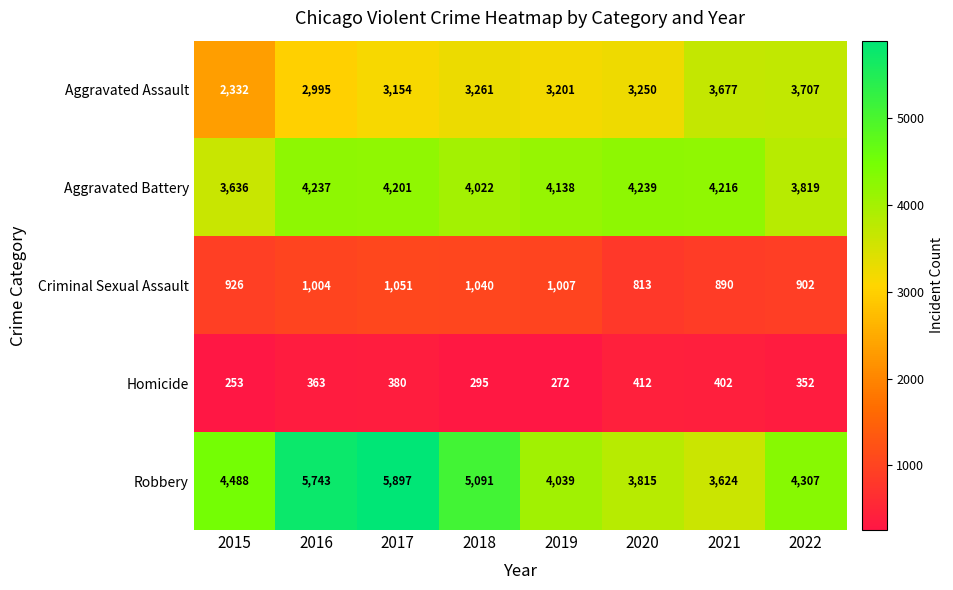

What is the greatest value displayed?

5897